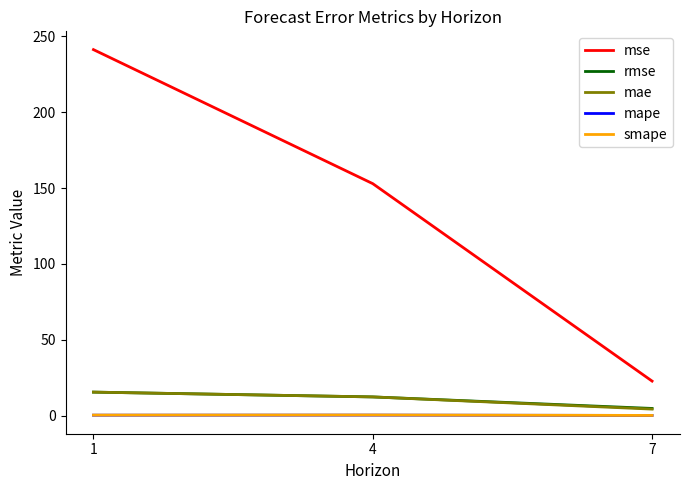

Is it true that mape equals 0.2 at 7?

True